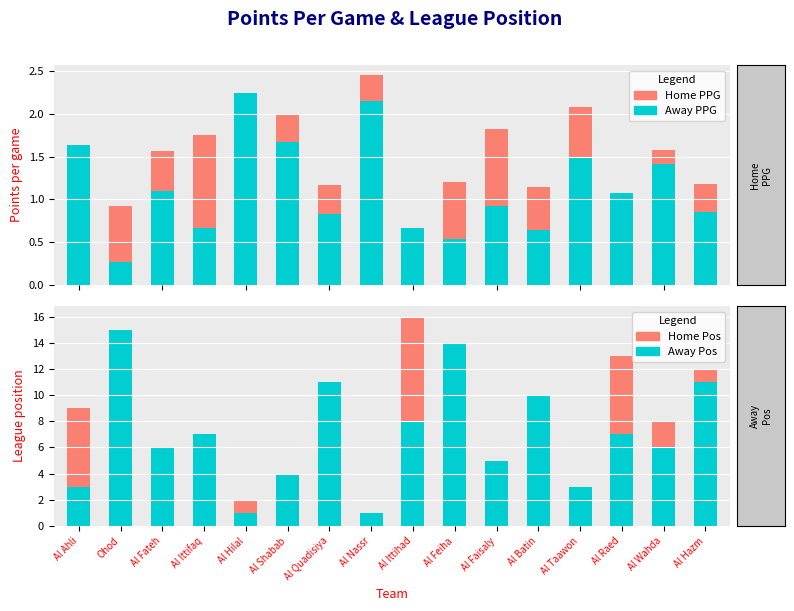

Count the number of data series in this chart.

4